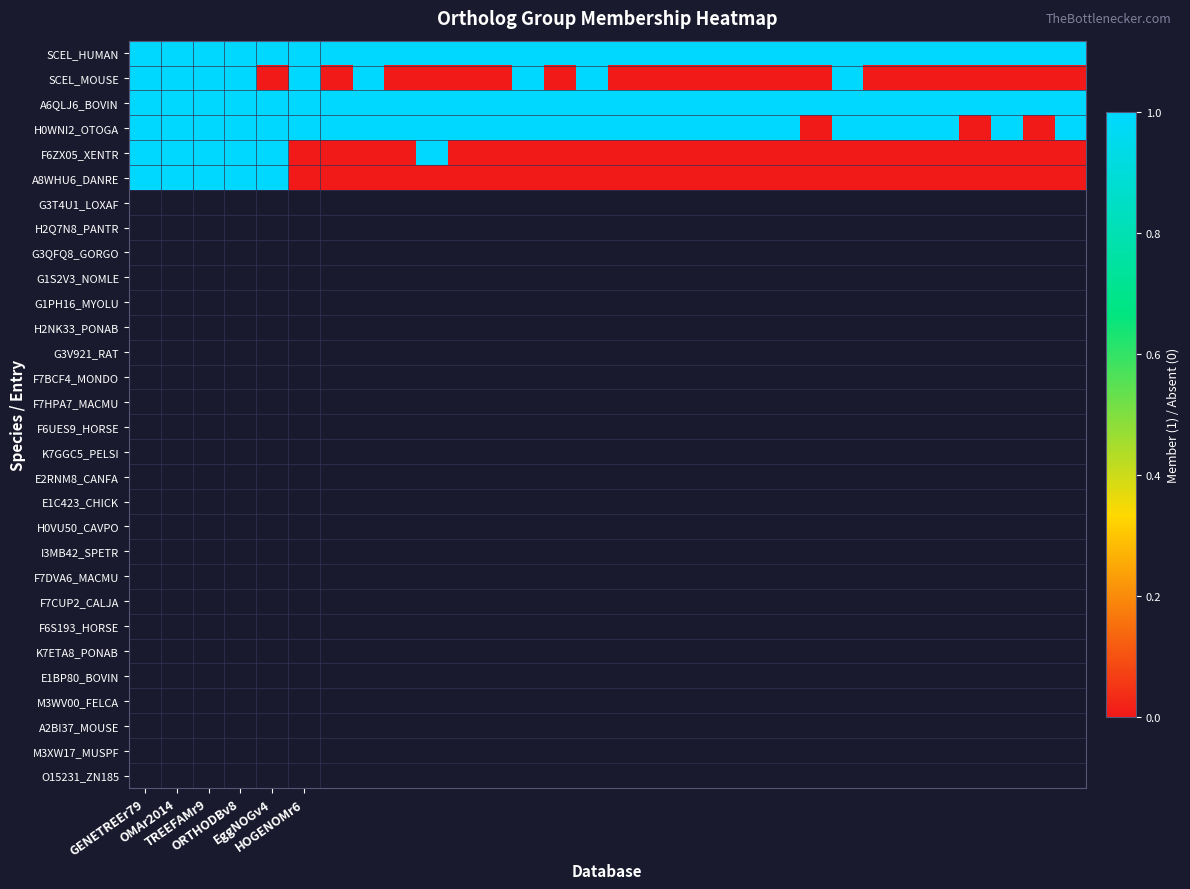

Reading left to right, extract all data points from this chart.

SCEL_HUMAN: 1	1	1	1	1	1	1	1	1	1	1	1	1	1	1	1	1	1	1	1	1	1	1	1	1	1	1	1	1	1
SCEL_MOUSE: 1	1	1	1	0	1	0	1	0	0	0	0	1	0	1	0	0	0	0	0	0	0	1	0	0	0	0	0	0	0
A6QLJ6_BOVIN: 1	1	1	1	1	1	1	1	1	1	1	1	1	1	1	1	1	1	1	1	1	1	1	1	1	1	1	1	1	1
H0WNI2_OTOGA: 1	1	1	1	1	1	1	1	1	1	1	1	1	1	1	1	1	1	1	1	1	0	1	1	1	1	0	1	0	1
F6ZX05_XENTR: 1	1	1	1	1	0	0	0	0	1	0	0	0	0	0	0	0	0	0	0	0	0	0	0	0	0	0	0	0	0
A8WHU6_DANRE: 1	1	1	1	1	0	0	0	0	0	0	0	0	0	0	0	0	0	0	0	0	0	0	0	0	0	0	0	0	0